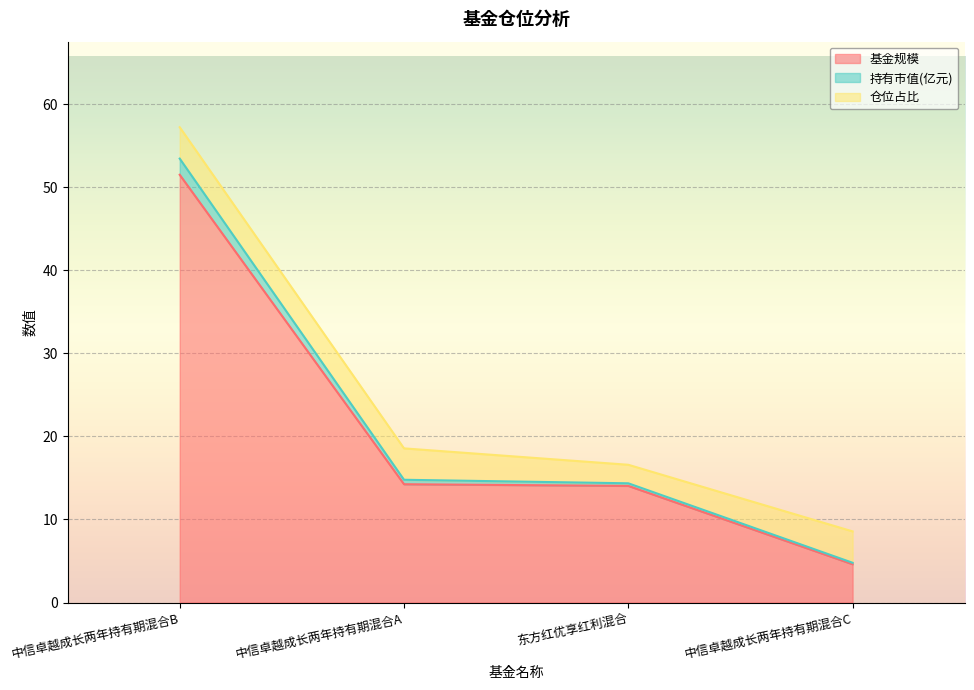

Which label corresponds to the largest value in the chart?

中信卓越成长两年持有期混合B